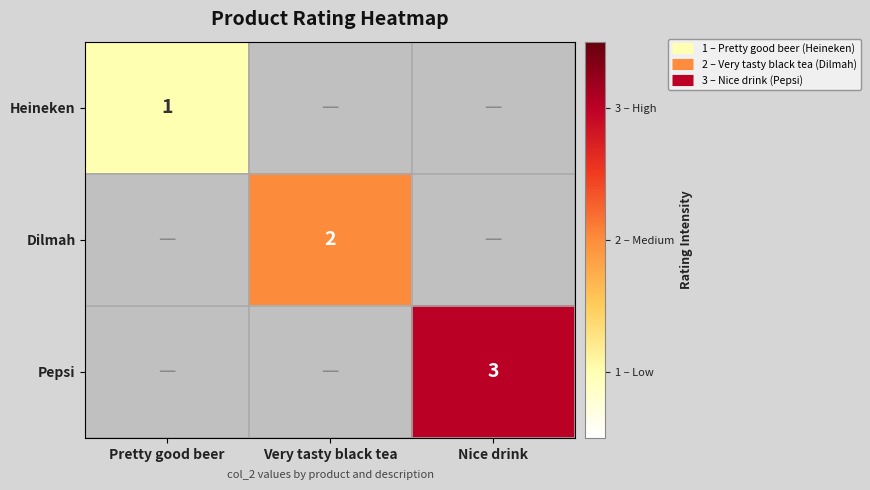

Between Very tasty black tea and Nice drink, which series saw the biggest shift?

Pepsi